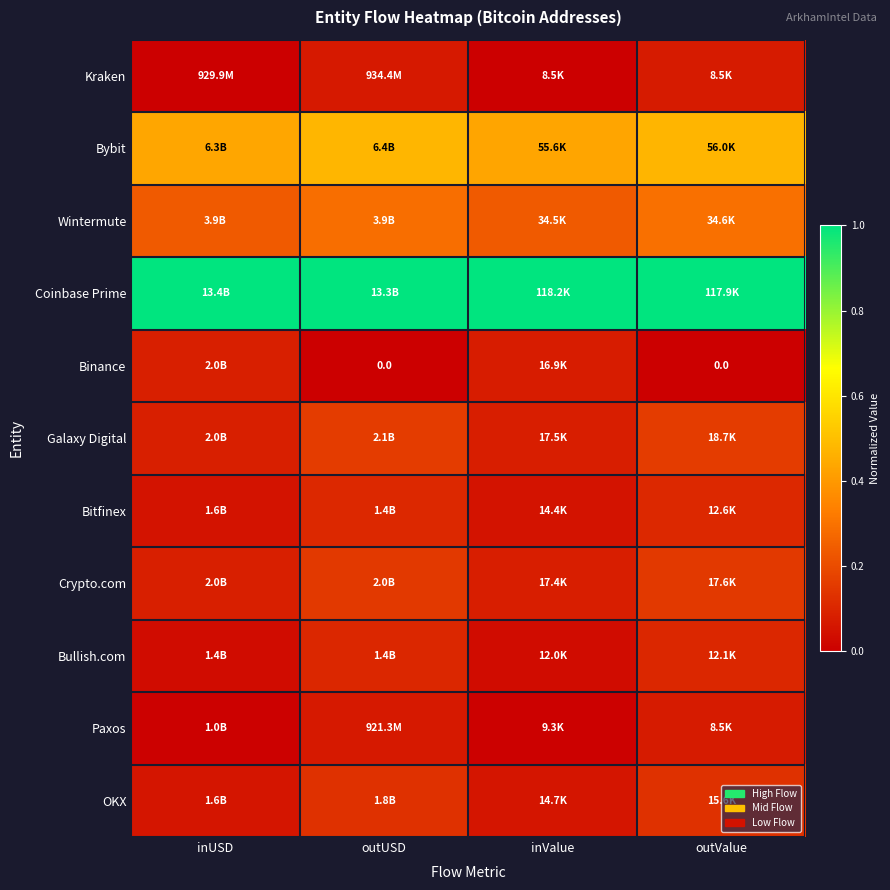

Rank the series by their maximum value, from lowest to highest.

Kraken, Paxos, Binance, Bullish.com, Bitfinex, OKX, Crypto.com, Galaxy Digital, Wintermute, Bybit, Coinbase Prime